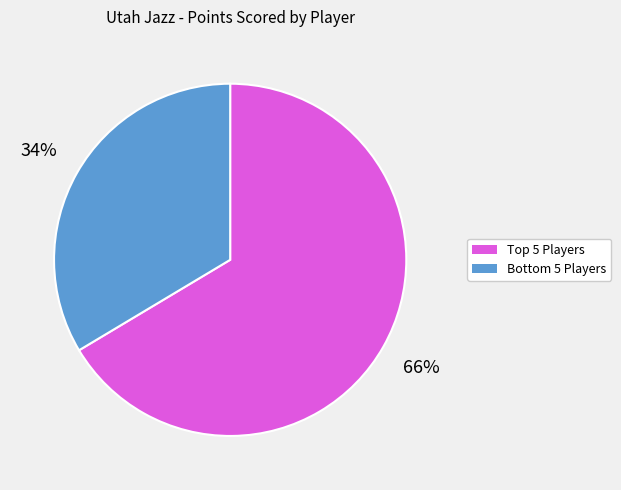

Is there any slice that represents more than half of the pie?

Yes